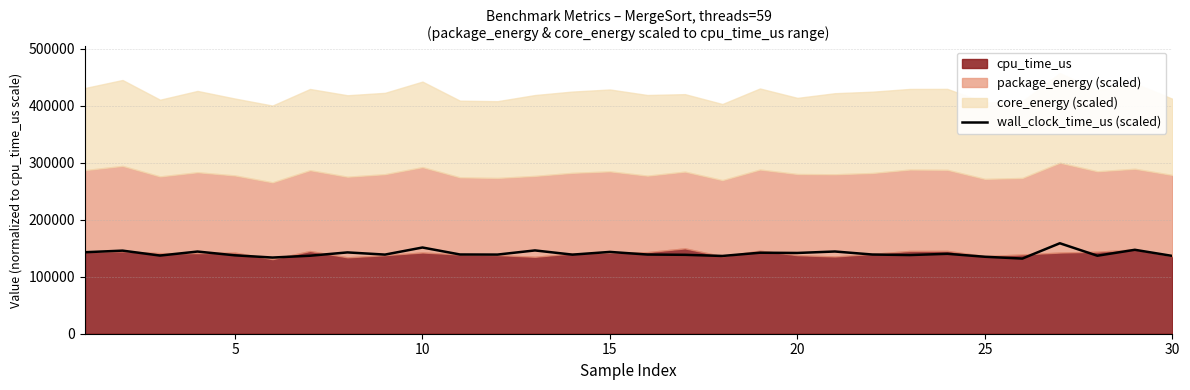

The value of wall_clock_time_us (scaled) at 25 is 135110.6. True or false?

True